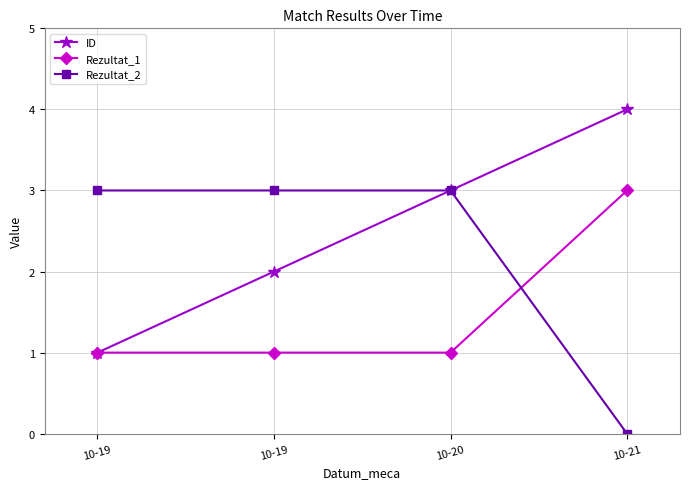

Between 10-21 and 10-19, which is larger?

10-21